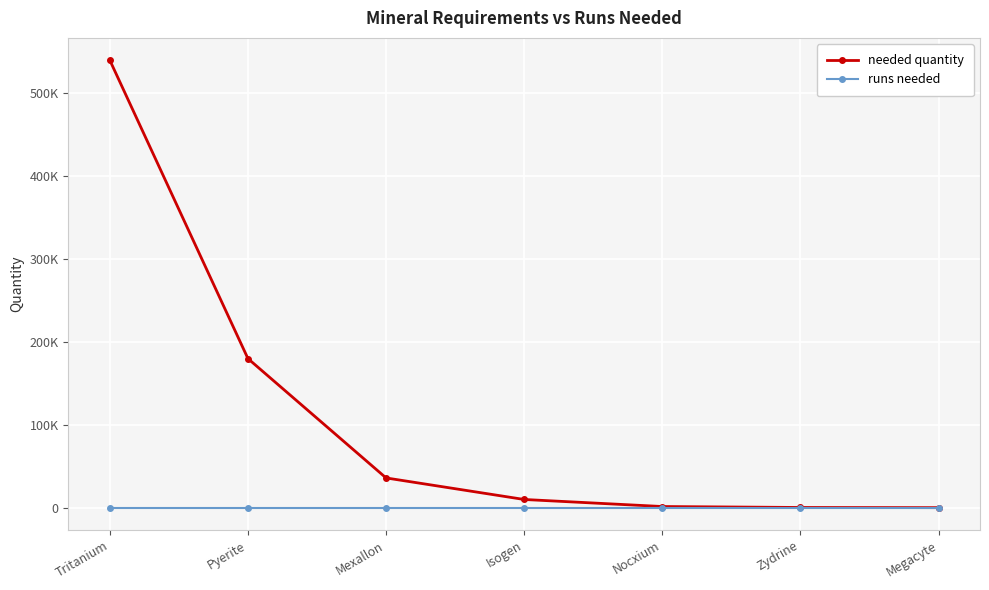

What are all the series names shown in the legend?

needed quantity, runs needed